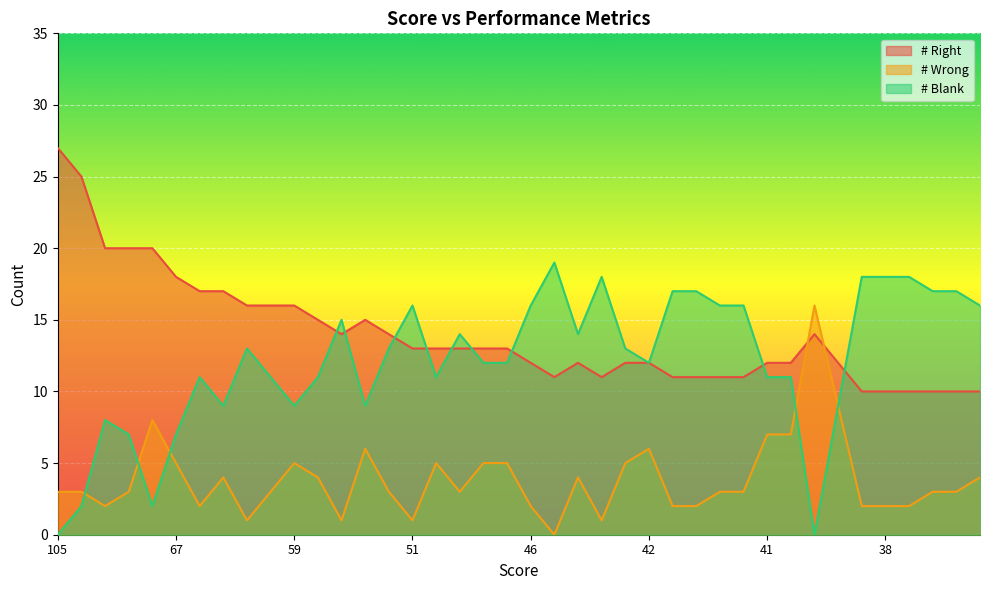

List the series in order of their peak value, lowest first.

# Wrong, # Blank, # Right